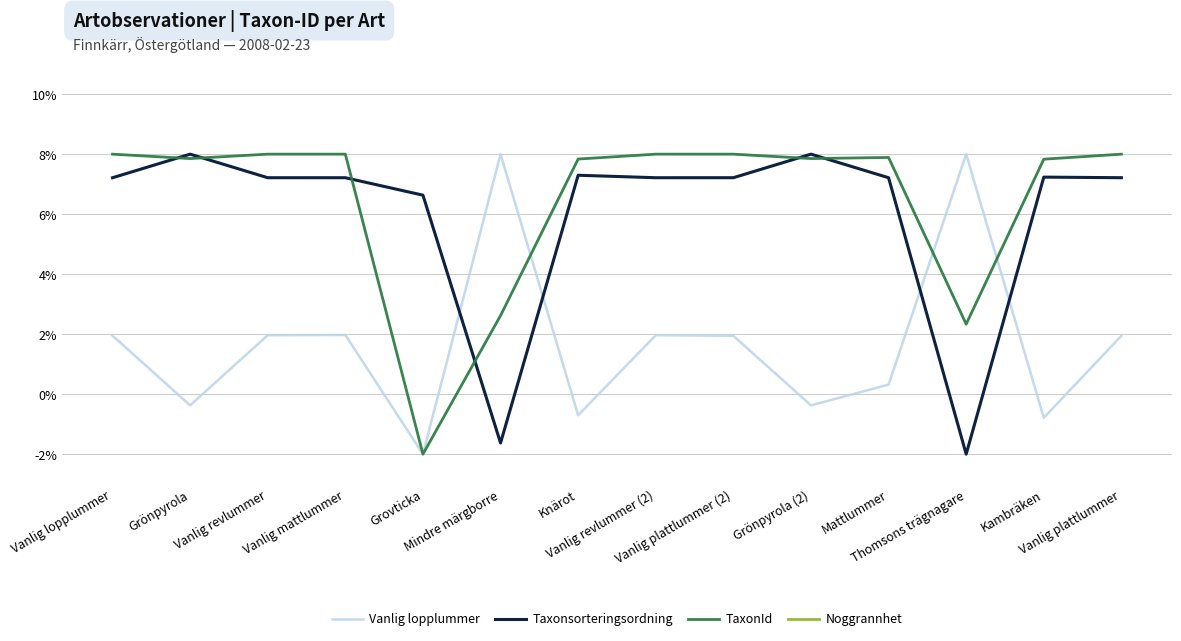

At which label does Taxonsorteringsordning reach its minimum?

Thomsons trägnagare